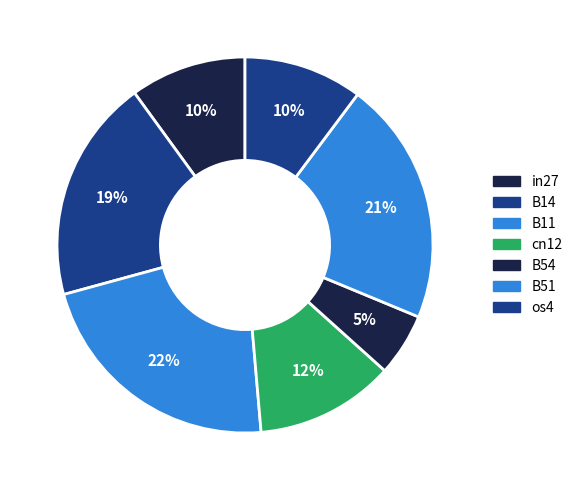

Combined, do B14 and in27 account for over 50%?

No